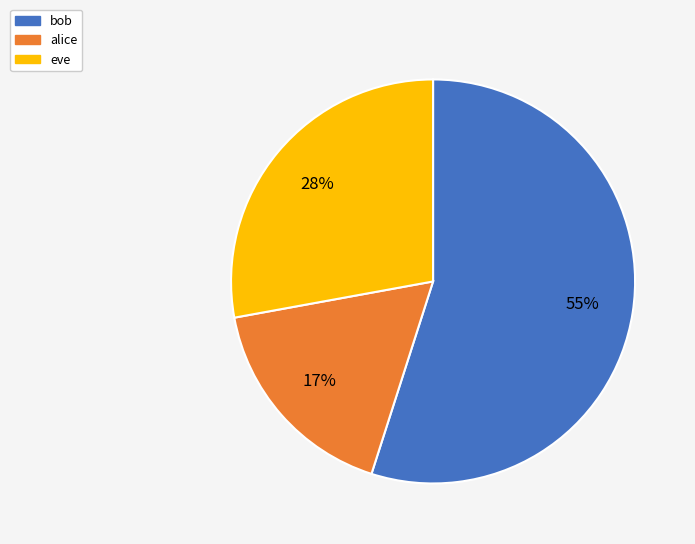

Count the number of slices in the pie.

3